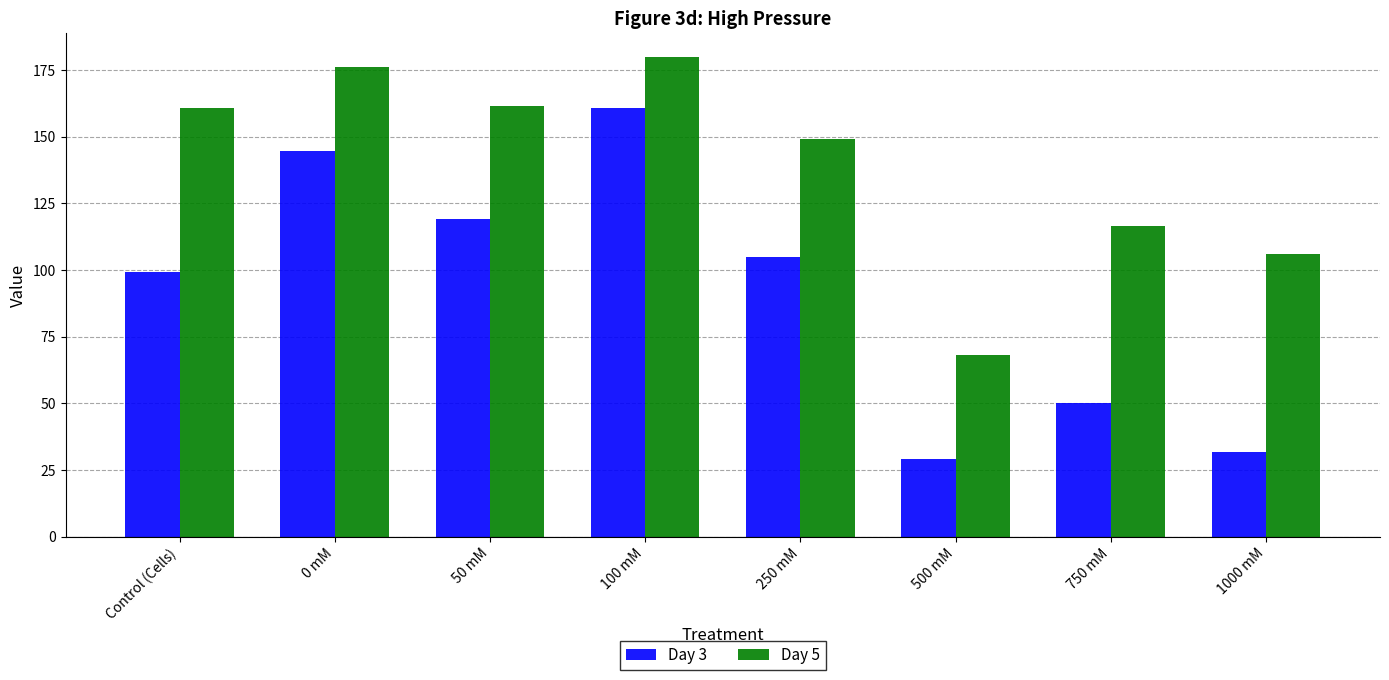

What is the label of the 6th bar from the right?

50 mM